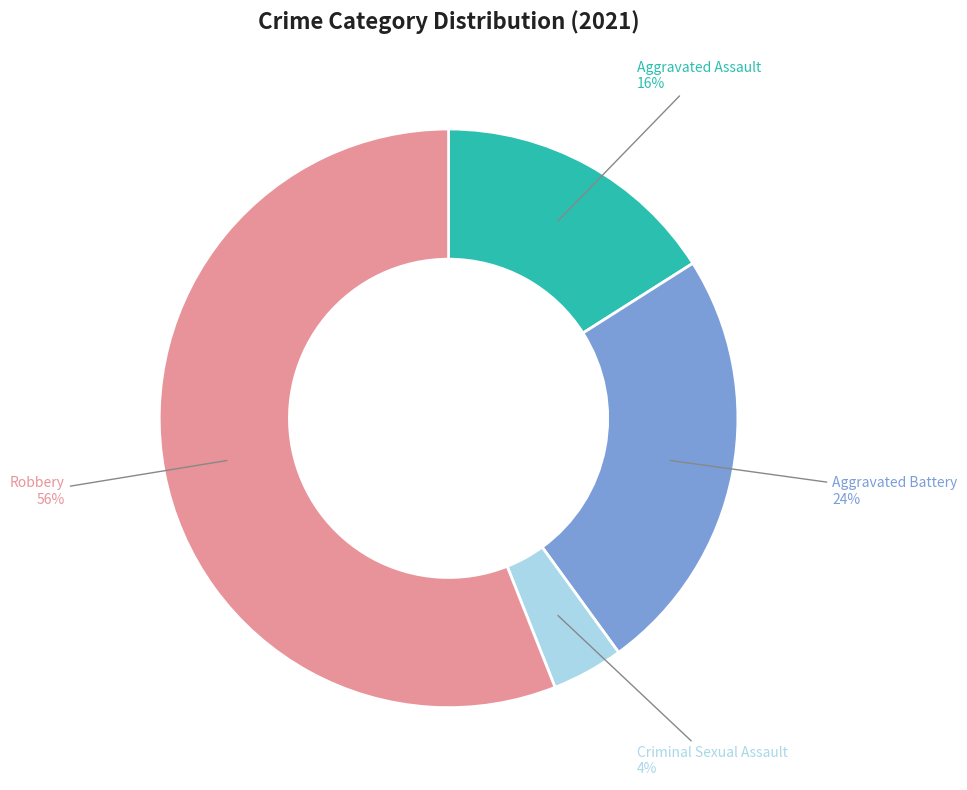

Which has a higher value, Aggravated Assault or Criminal Sexual Assault?

Aggravated Assault